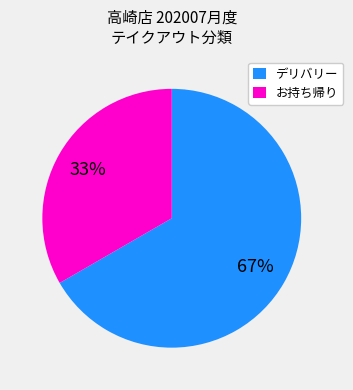

To the nearest percent, what is the combined percentage of お持ち帰り and デリバリー?

100%